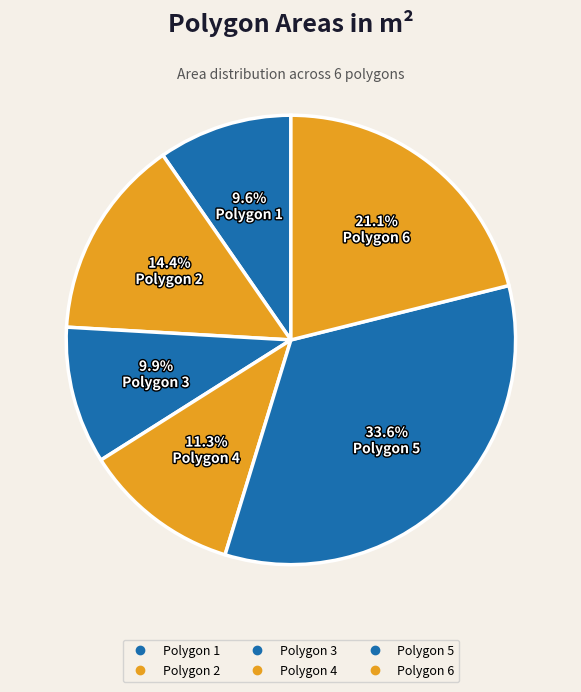

How many slices are in this pie chart?

6